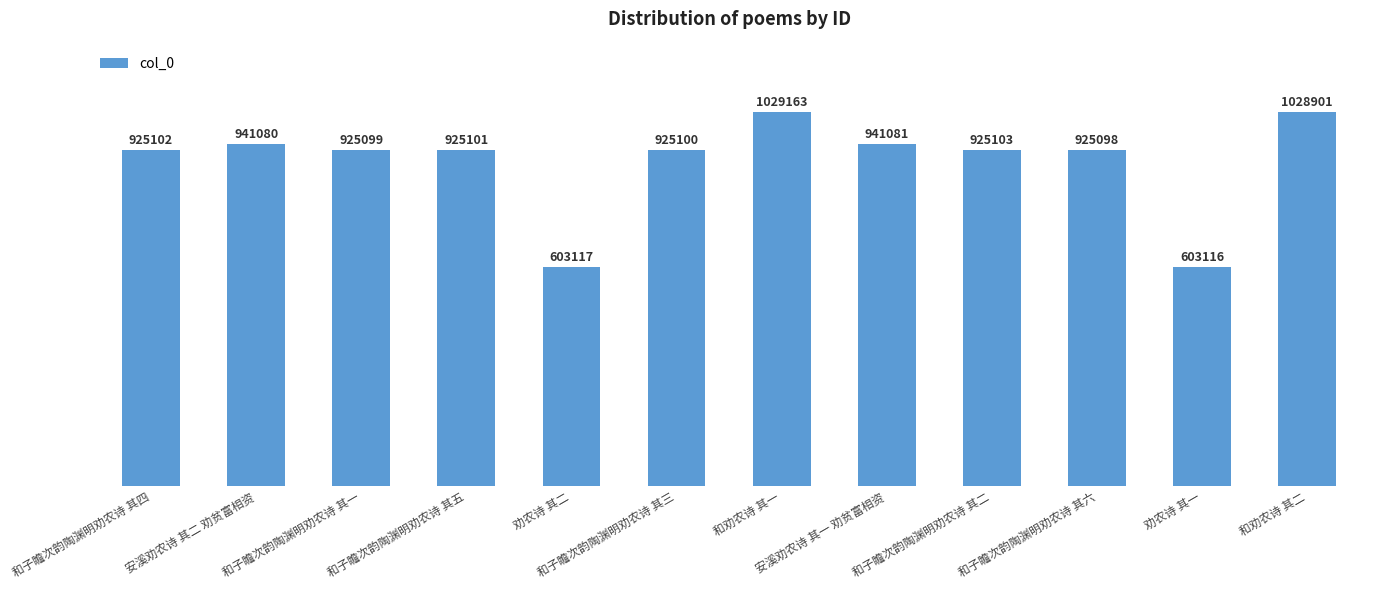

Reading right to left, list all the values displayed in this chart.

1028901	603116	925098	925103	941081	1029163	925100	603117	925101	925099	941080	925102